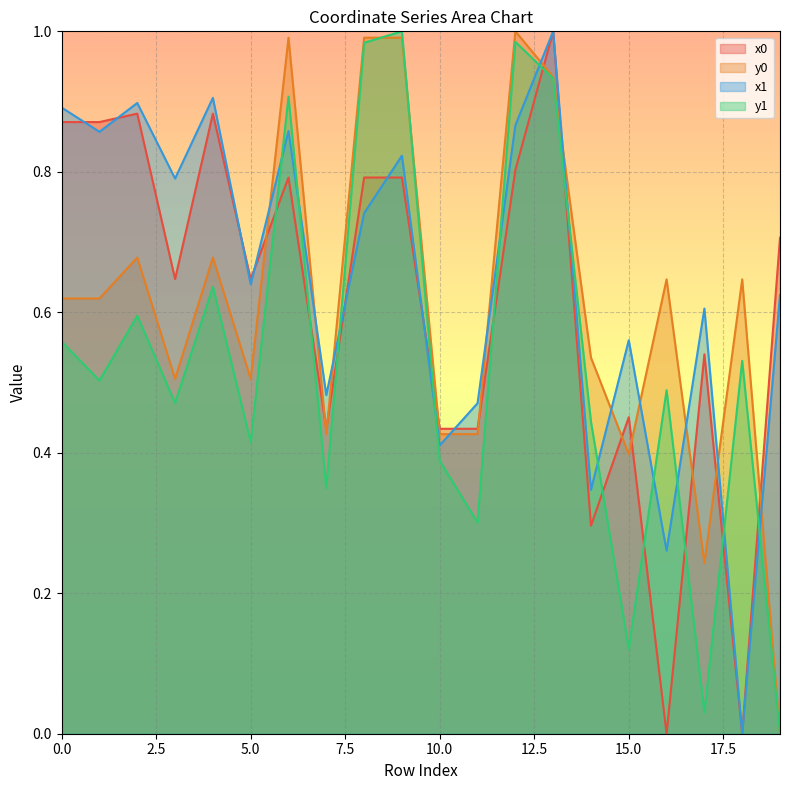

The x1 series shows 1.2 at 0.0. True or false?

False